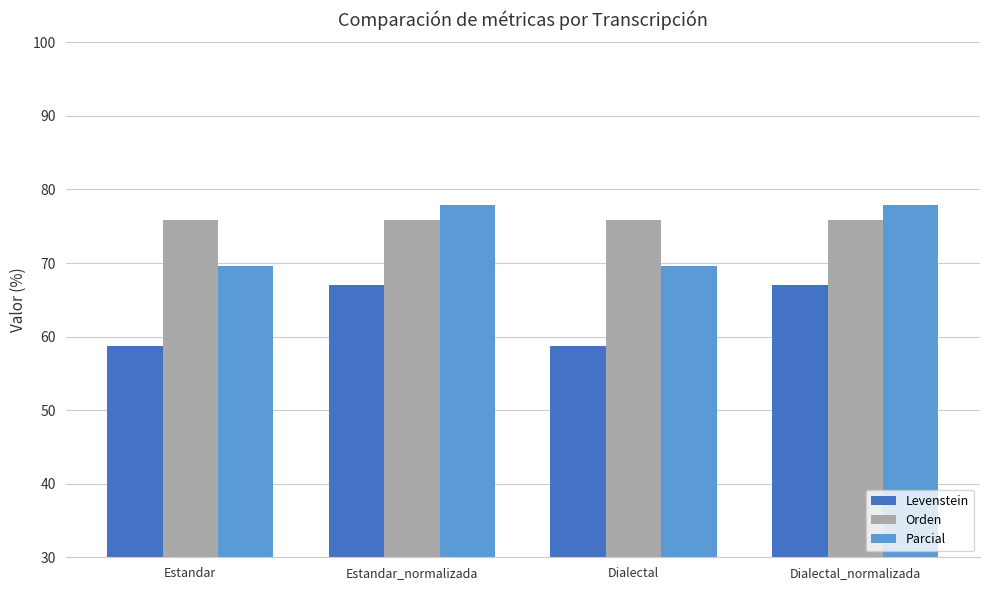

How many data points in Levenstein are less than 67?

2